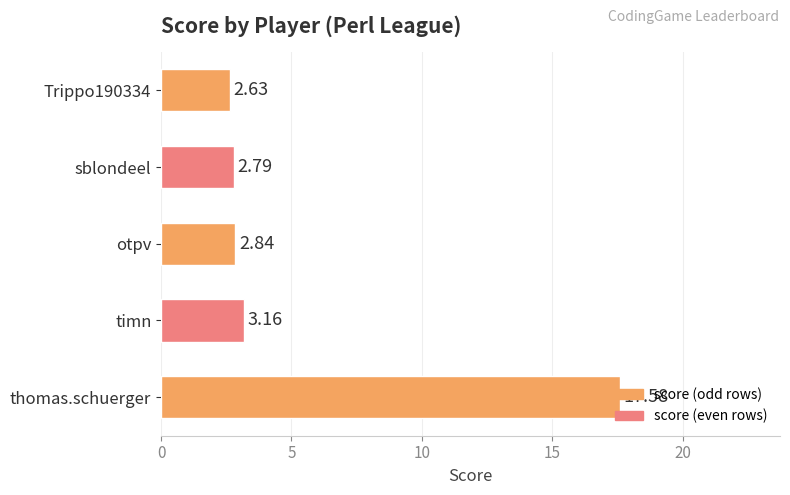

Which label corresponds to the largest value in the chart?

thomas.schuerger